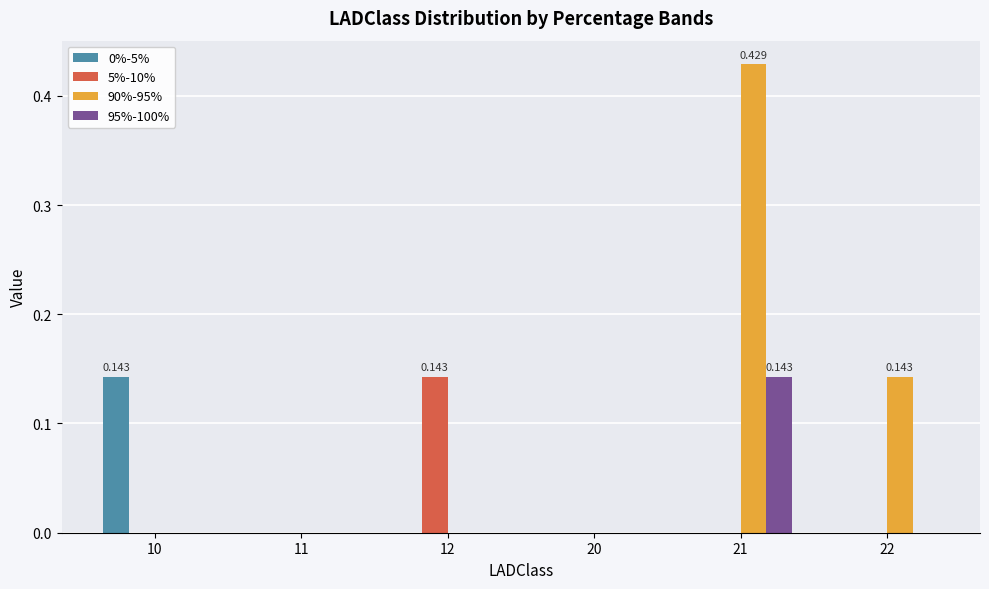

Count the number of categories in the chart.

6